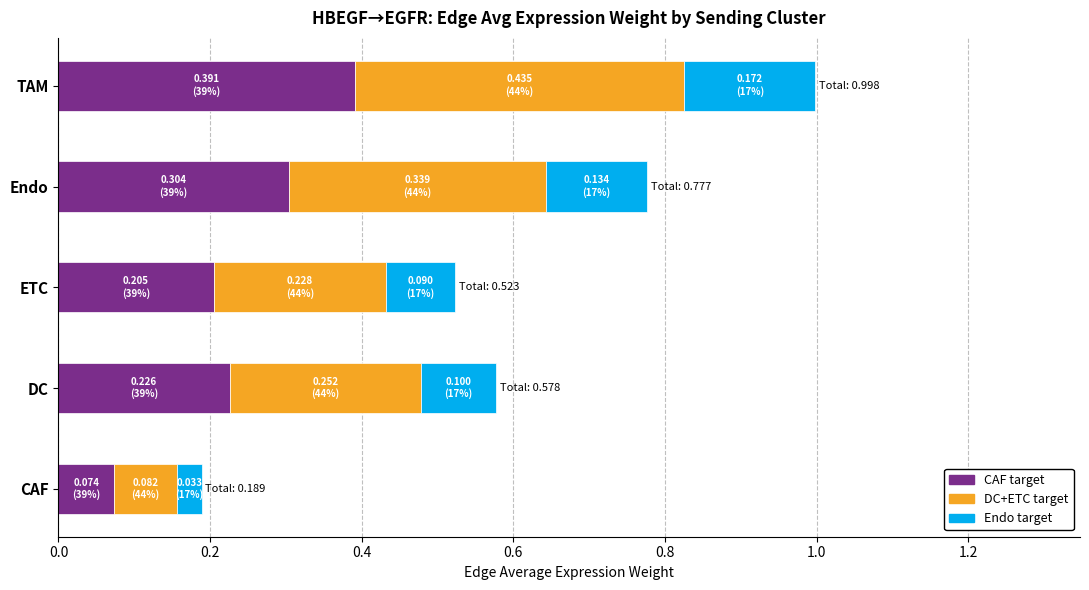

At which category is the sum across all series the highest?

TAM